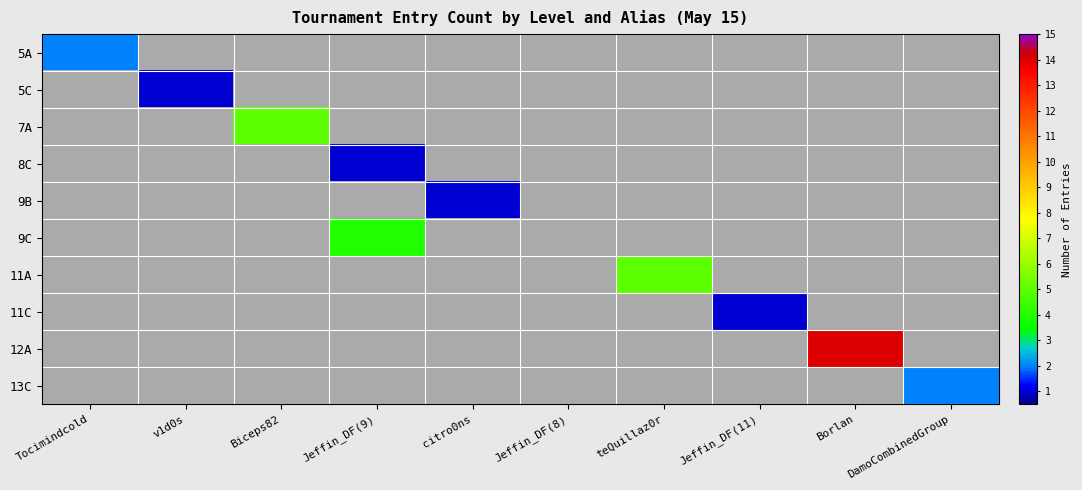

How many data points does each series have?

10